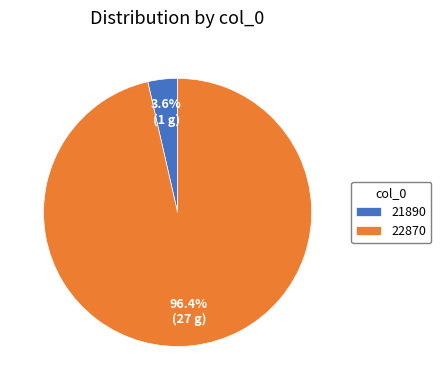

To the nearest percent, what percentage of the pie is 21890?

4%